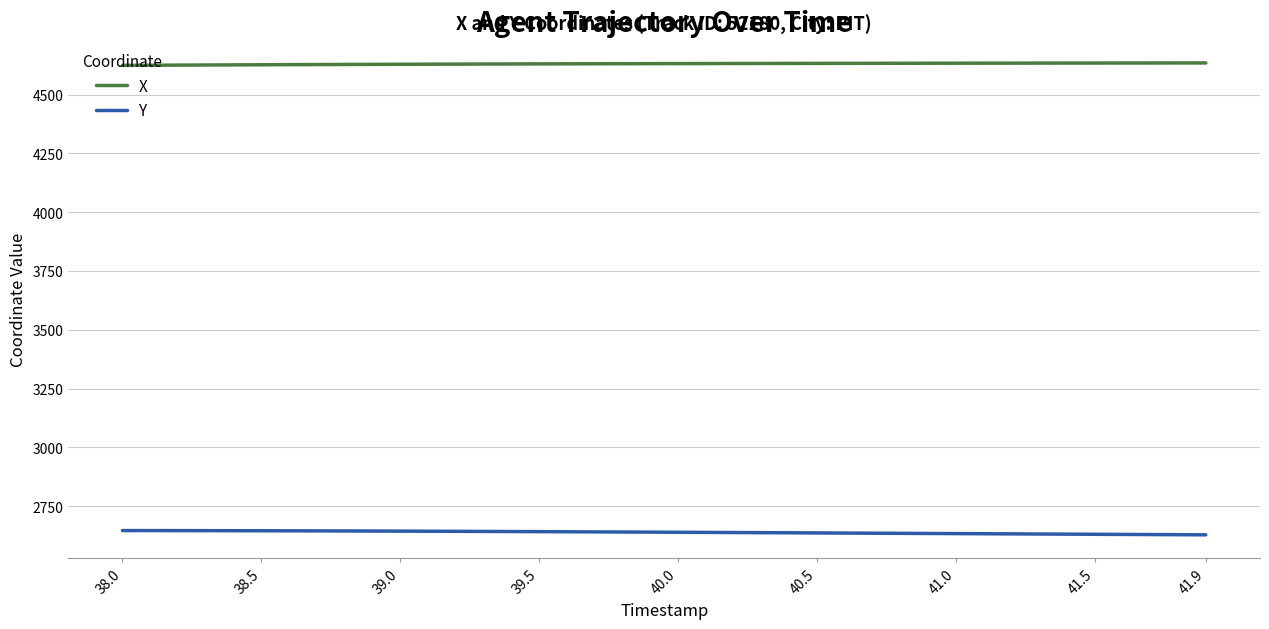

Which series has the largest total across all categories?

X